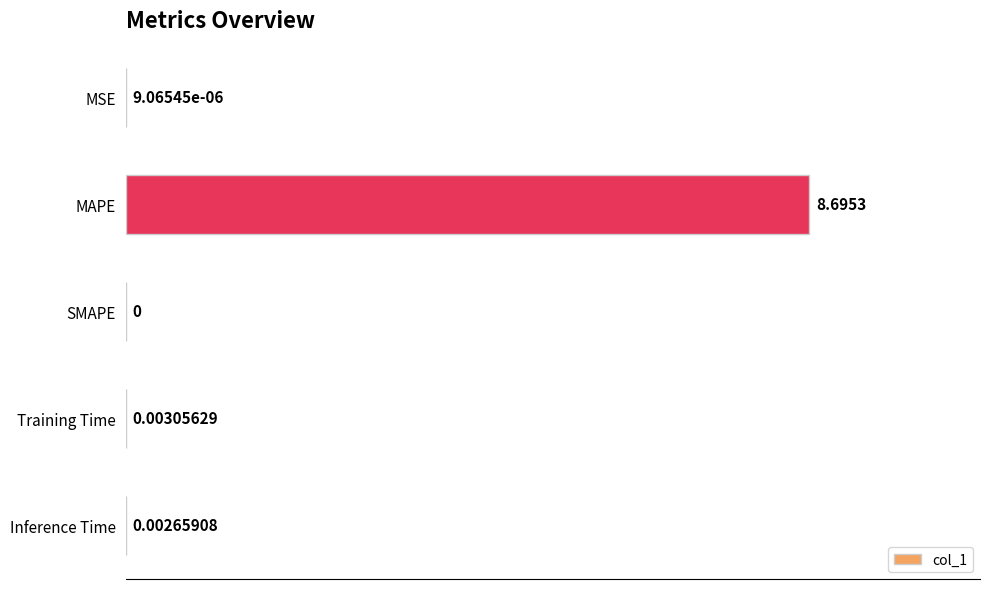

Between Training Time and MAPE, which is larger?

MAPE